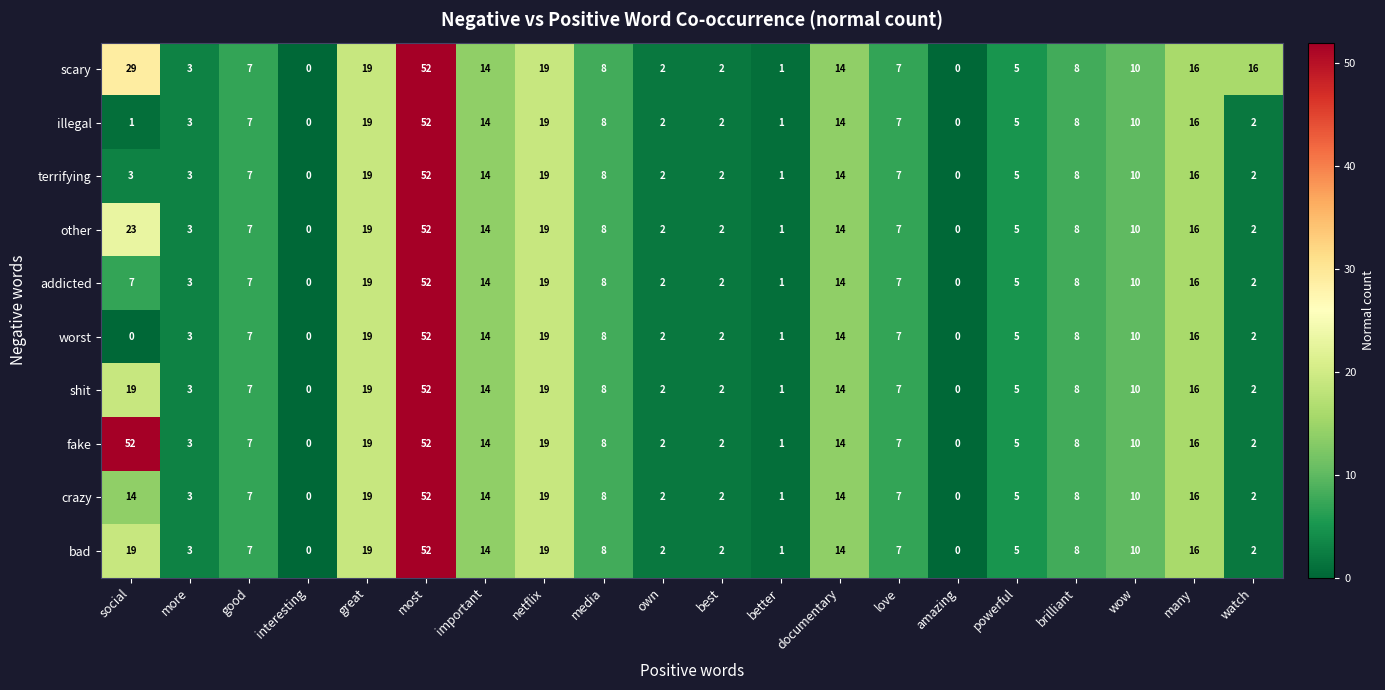

Is it true that fake equals 12 at good?

False